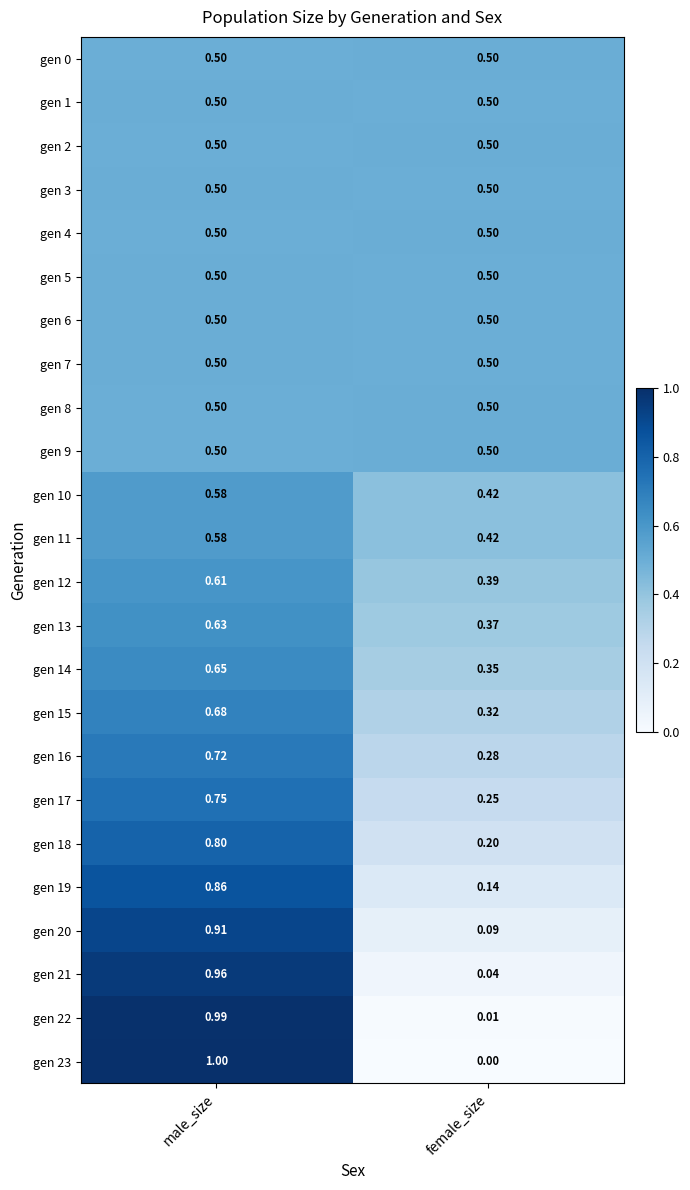

Where is gen 11 nearest to the value 0?

female_size